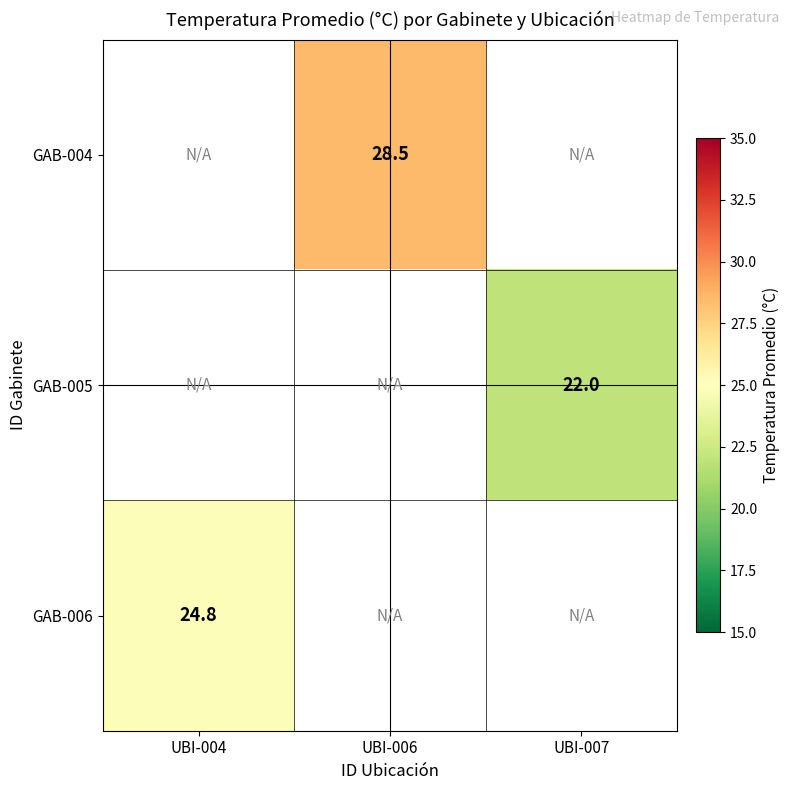

The GAB-004 series shows 28.5 at UBI-006. True or false?

True